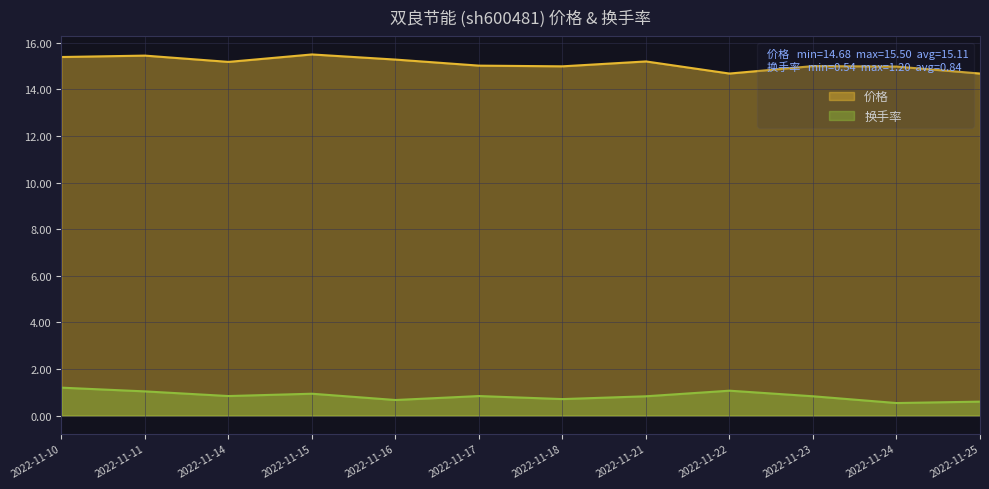

True or false: 换手率 has more than 0 points higher than both neighbors.

True